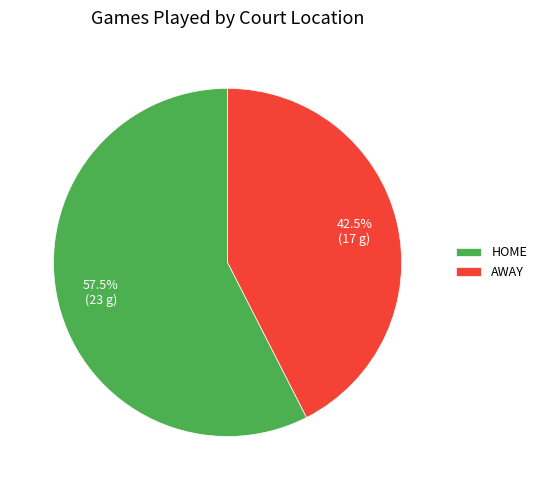

Which slice represents more than half of the pie?

HOME